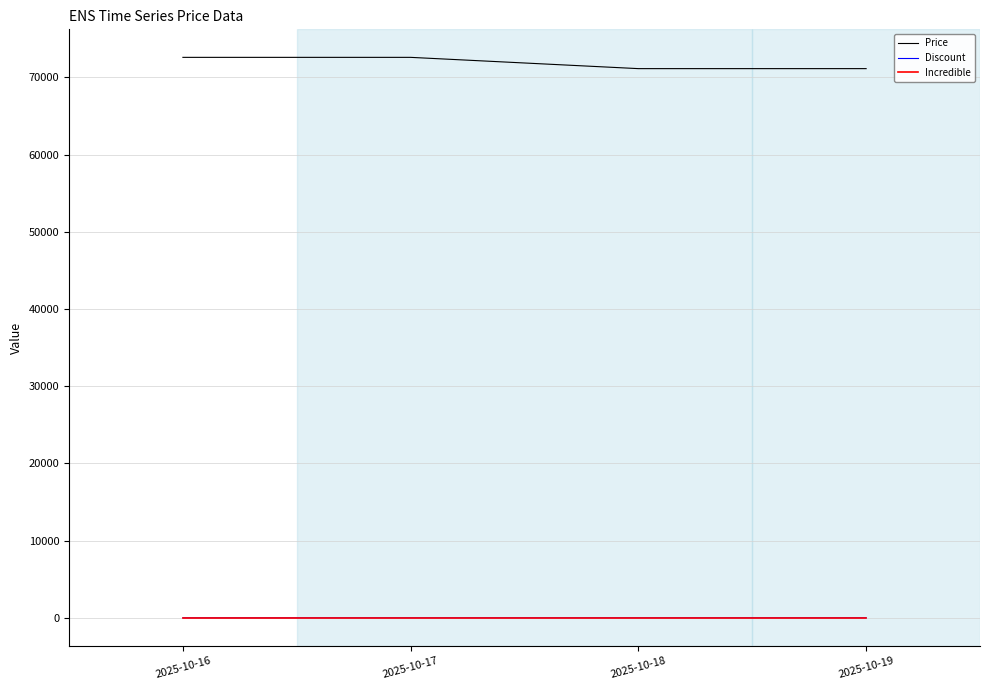

The value of Discount at 2025-10-17 is 0. True or false?

True